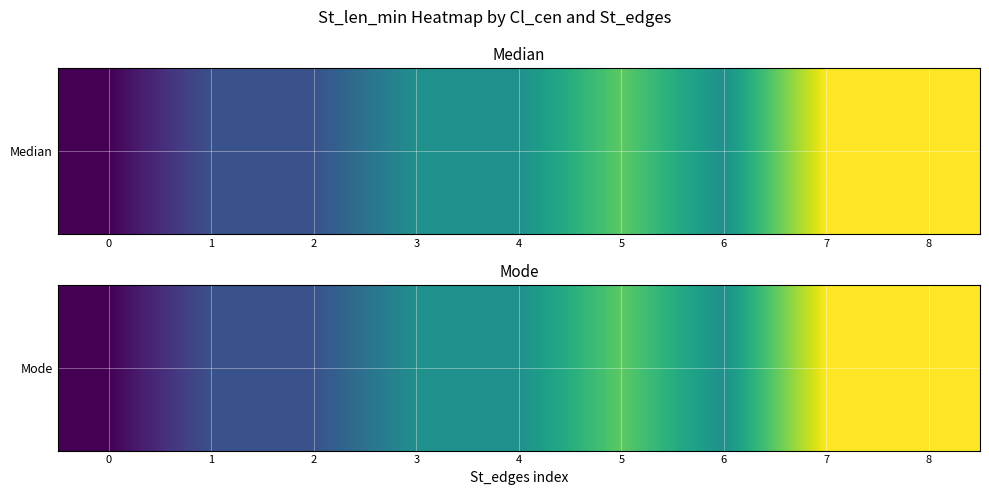

Count the number of values greater than 44.

3